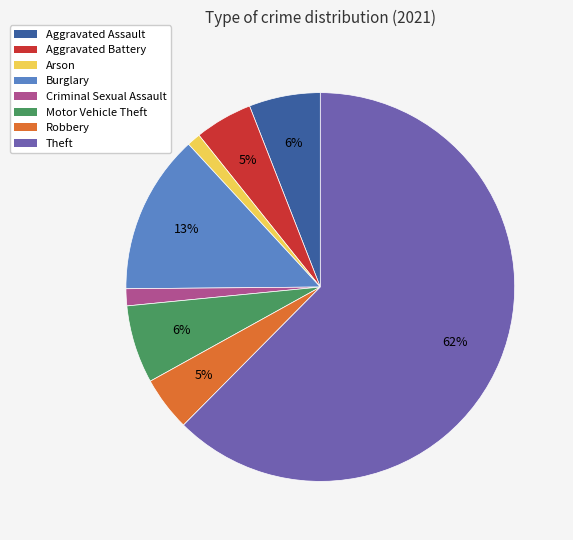

To the nearest percent, what percentage of the pie is Robbery?

5%